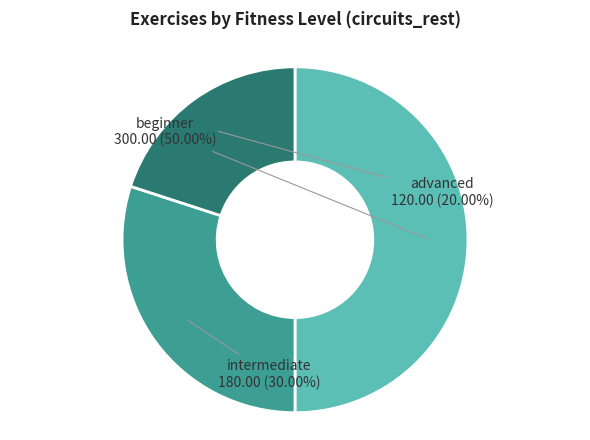

What portion of the pie excludes advanced?

80.0%